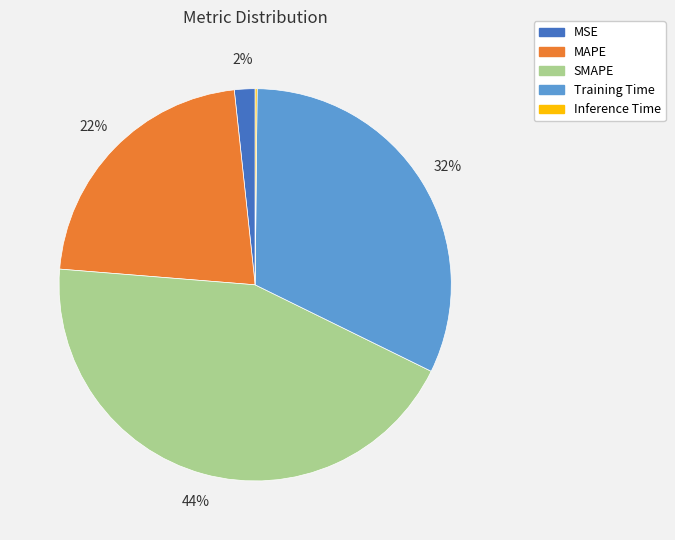

To the nearest percent, what is the difference between the largest and smallest slice percentages?

44%